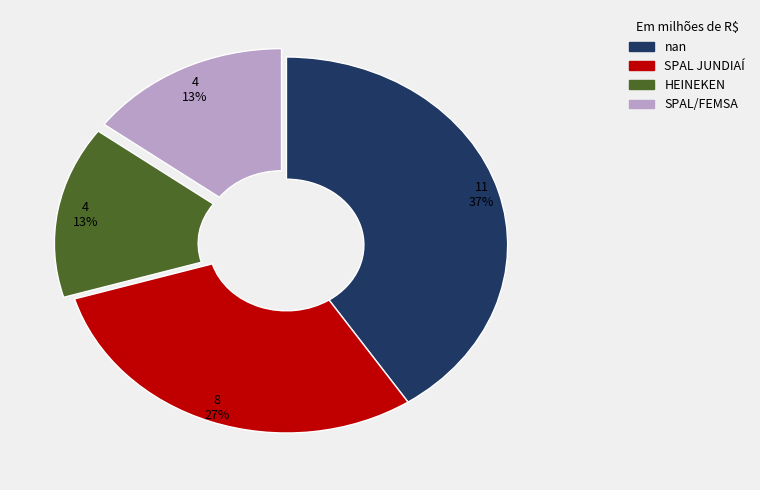

What is the change in value from nan to HEINEKEN?

-7